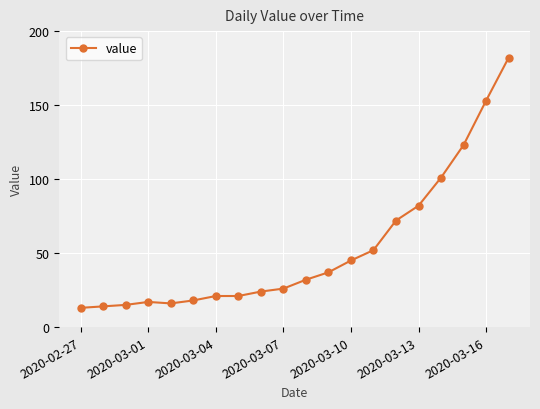

Reading left to right, extract all data points from this chart.

13	14	15	17	16	18	21	21	24	26	32	37	45	52	72	82	101	123	153	182